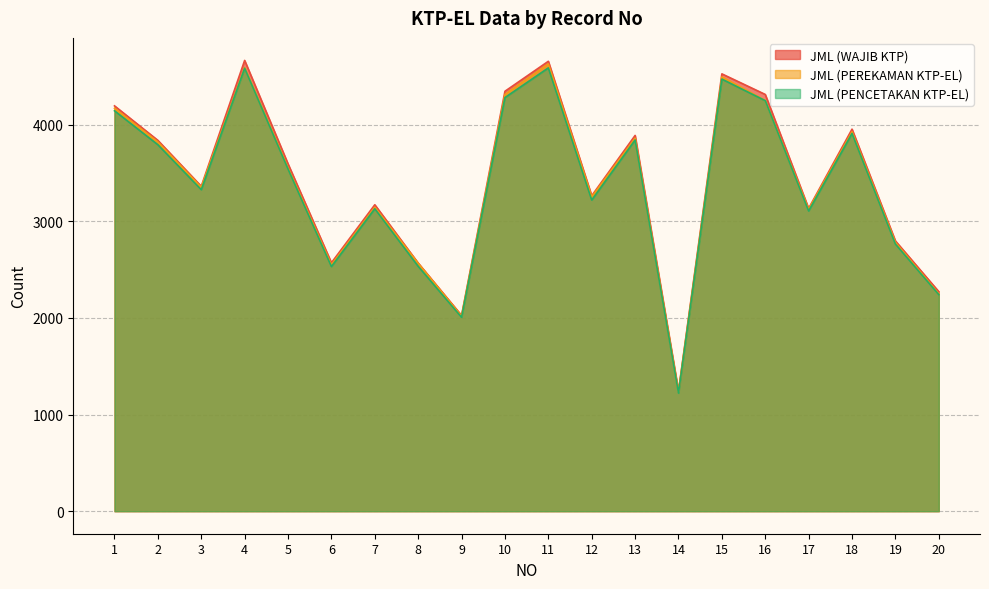

Where does the JML (WAJIB KTP) series first go above 3593?

1